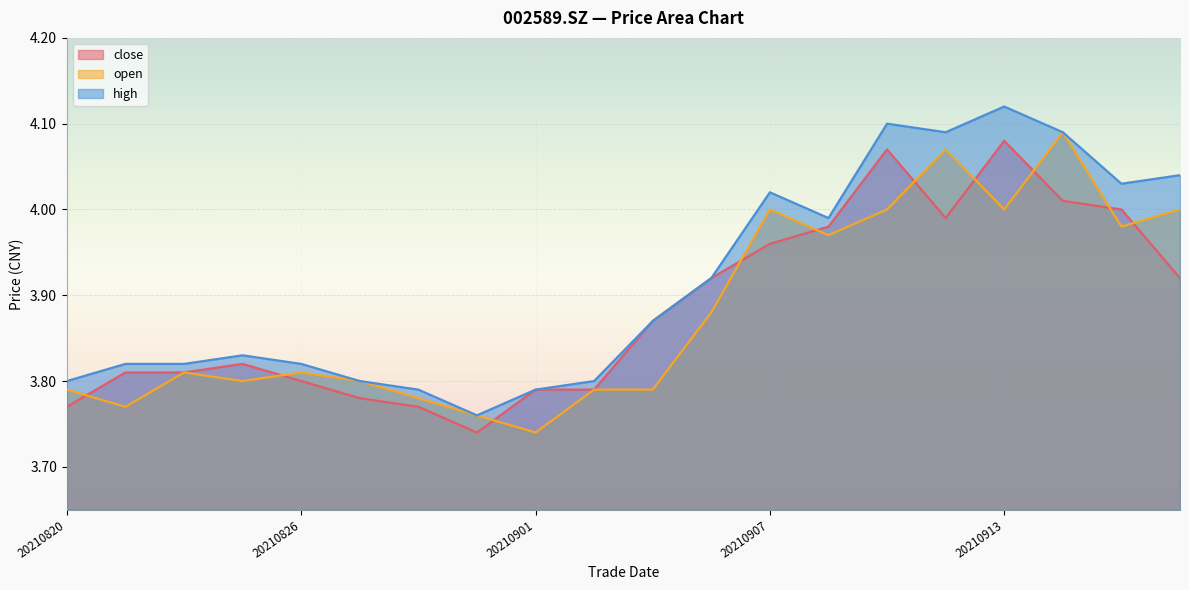

How many interior local peaks does the close series have?

3